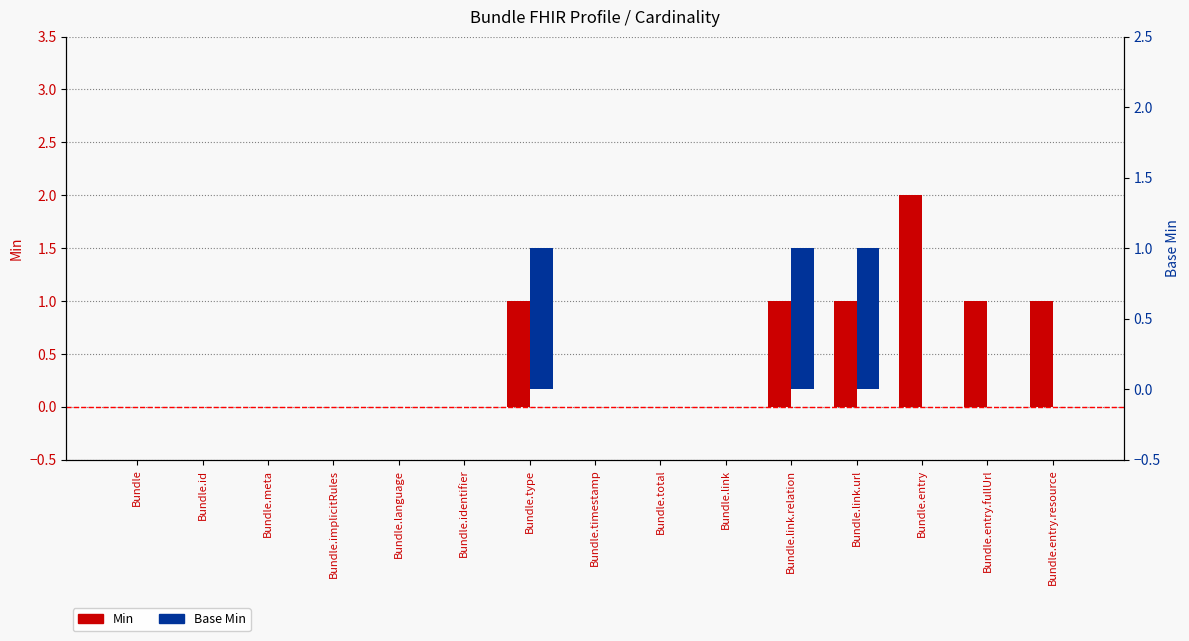

Which category has the lowest value across all series?

Bundle